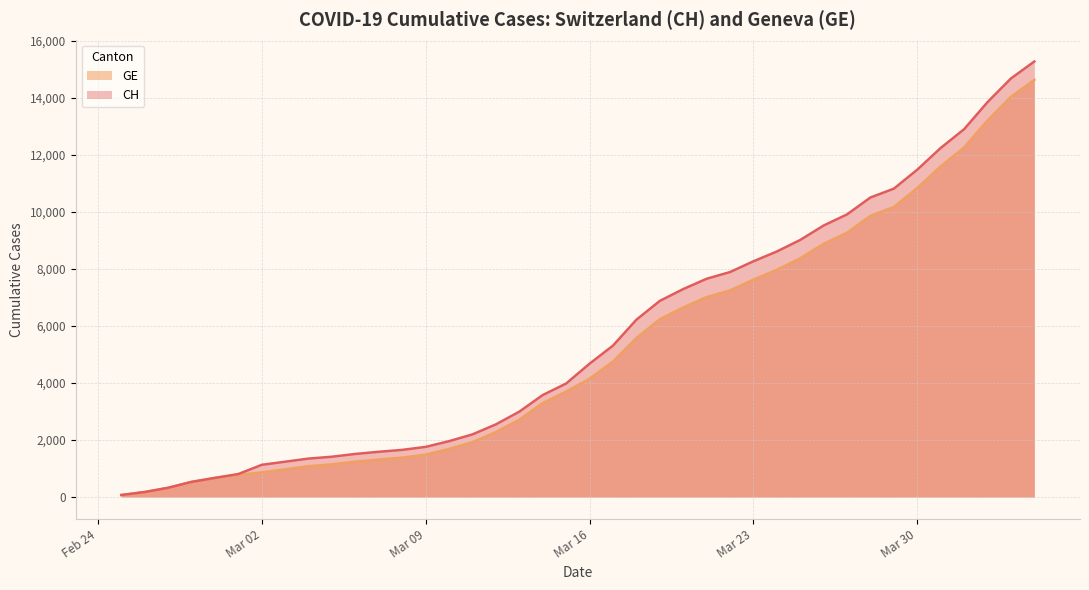

What is the total value across all series at Mar 23?

15886